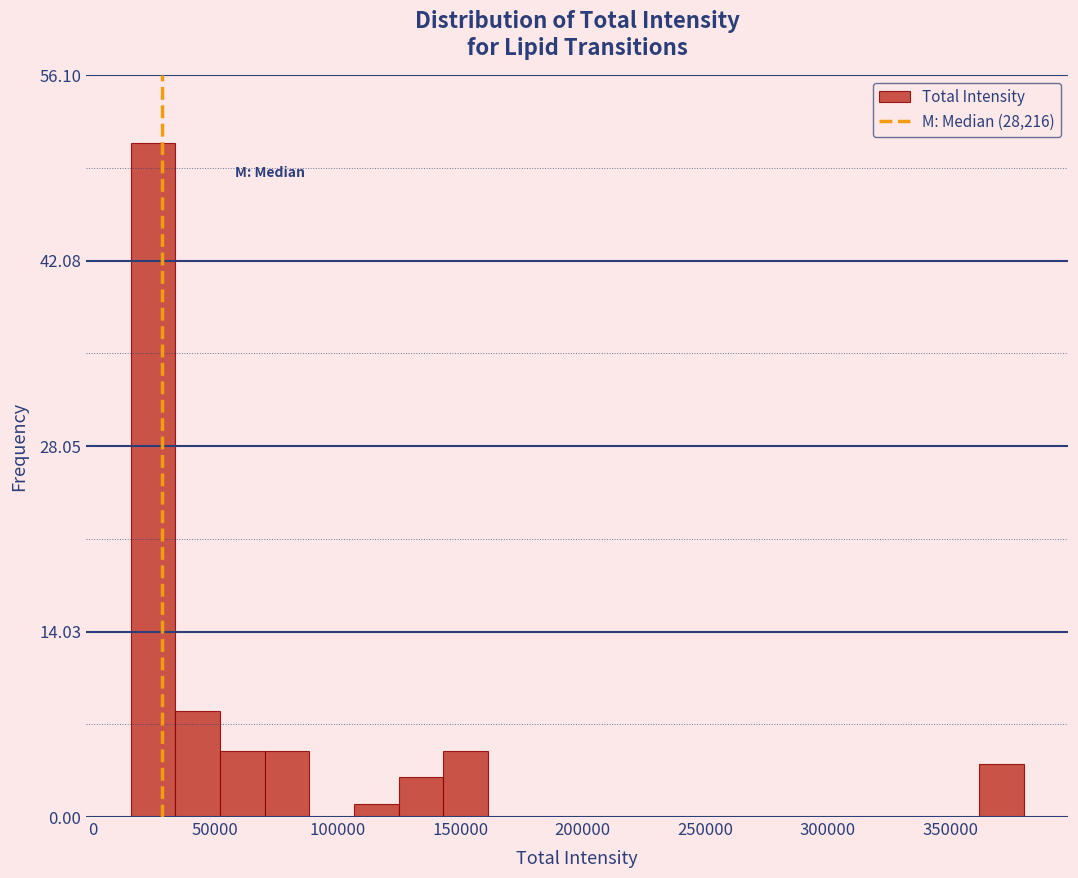

Around what value on the x-axis is the tallest bar? Give the approximate position of its centre, as read against the axis.

25000